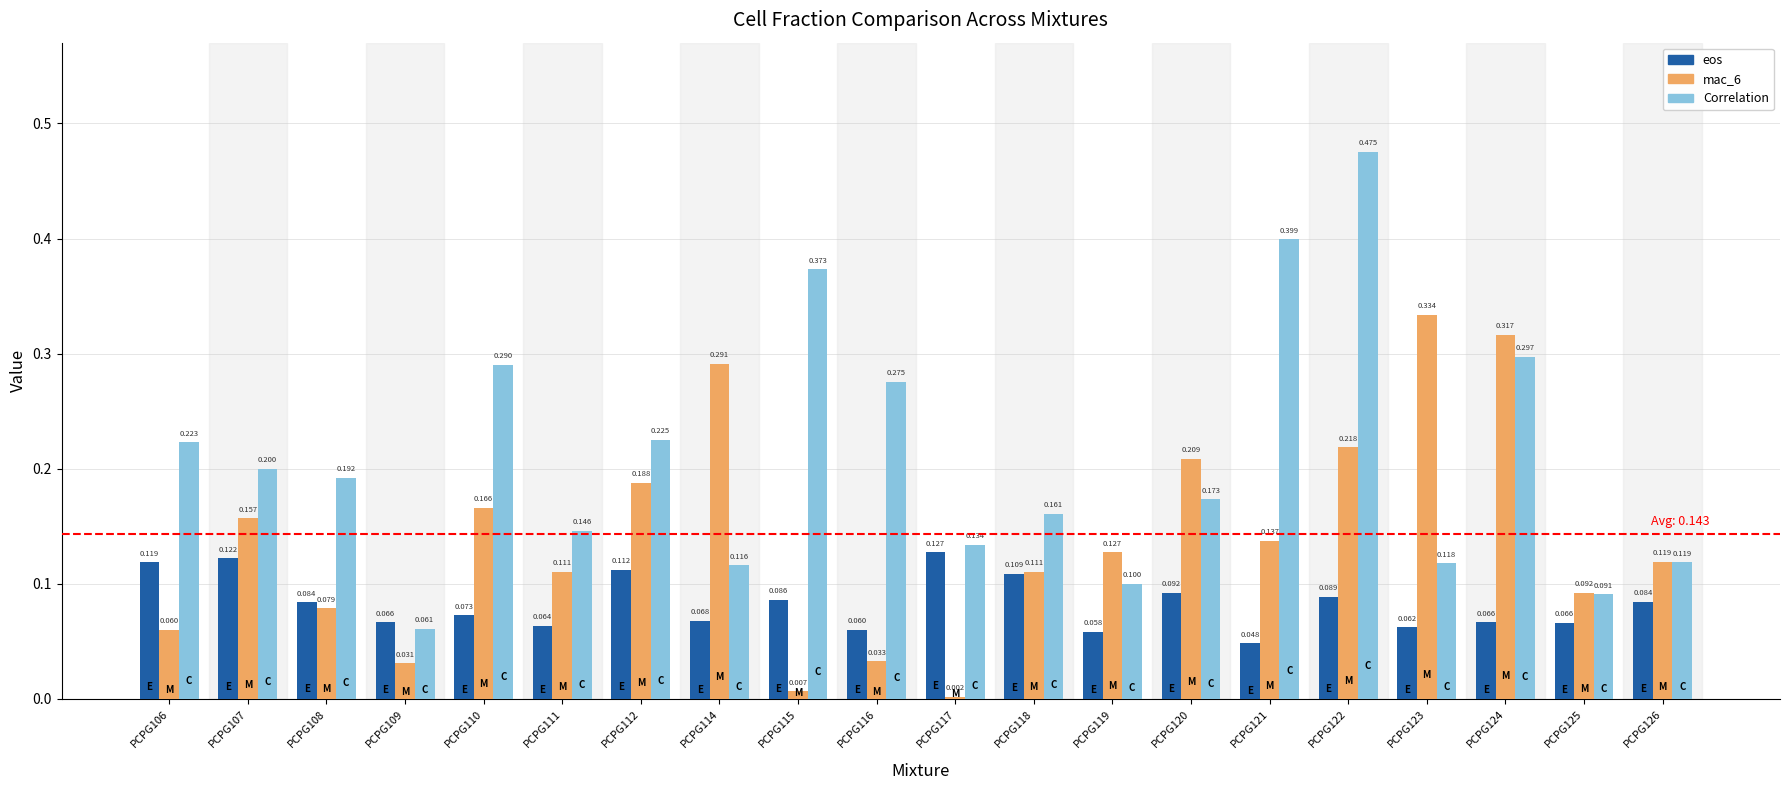

Between PCPG109 and PCPG121, which series saw the biggest shift?

Correlation